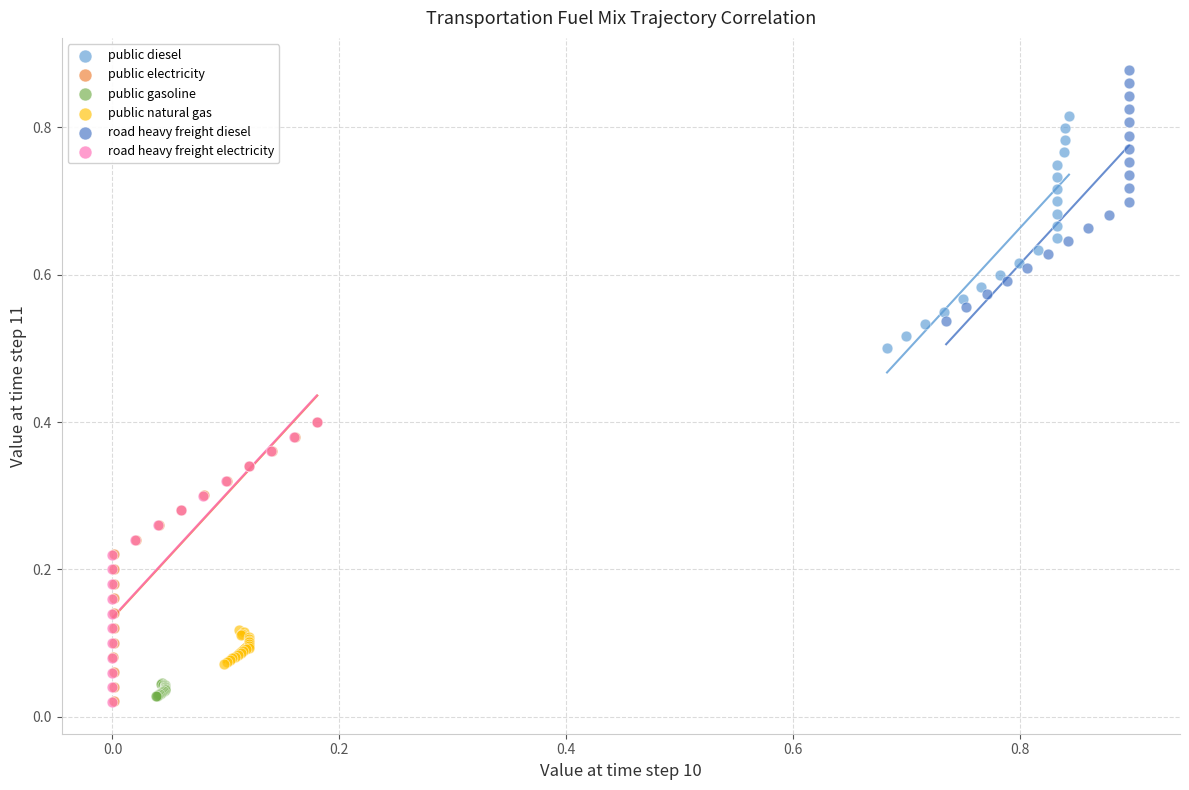

Which series reaches the maximum Y coordinate?

road heavy freight diesel